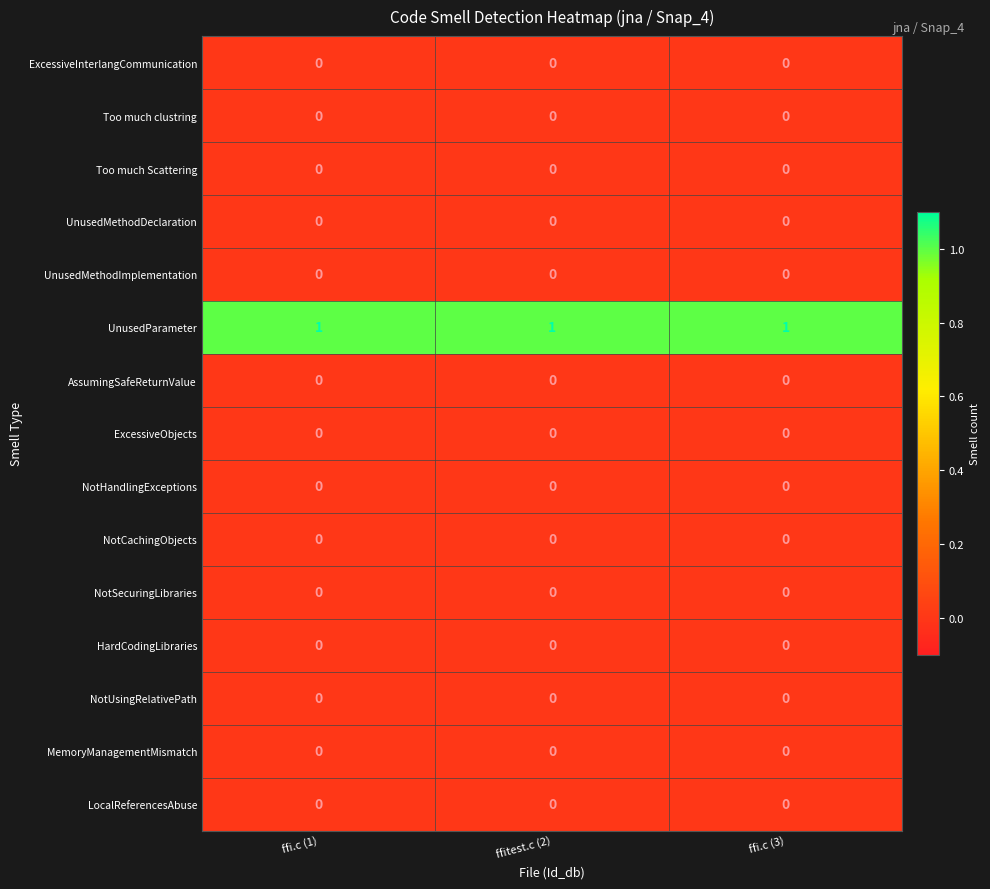

Is it true that ExcessiveObjects equals 0 at ffi.c (1)?

True